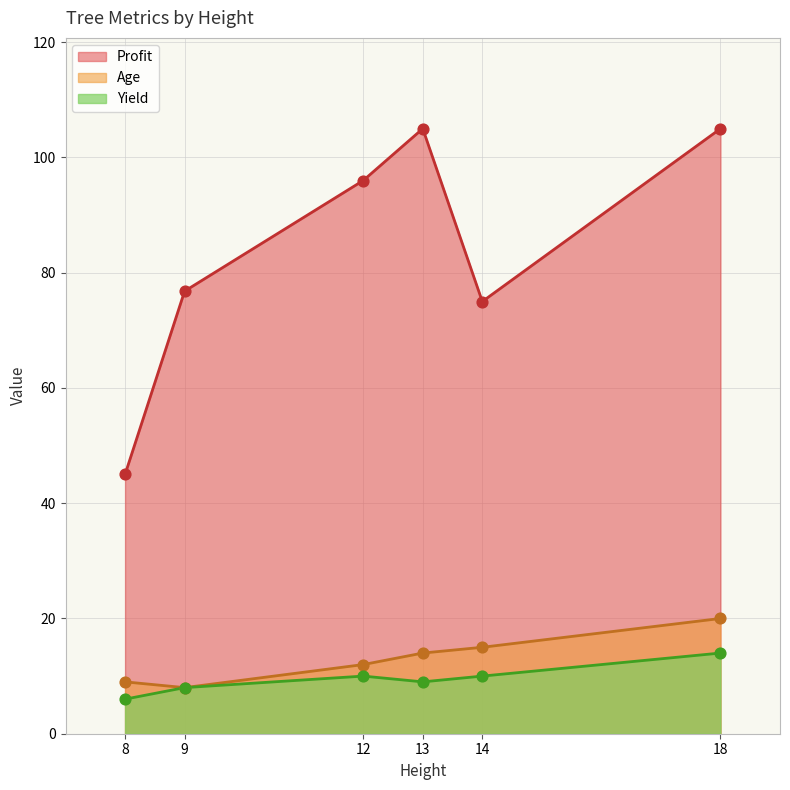

Which series has the largest total across all categories?

Profit